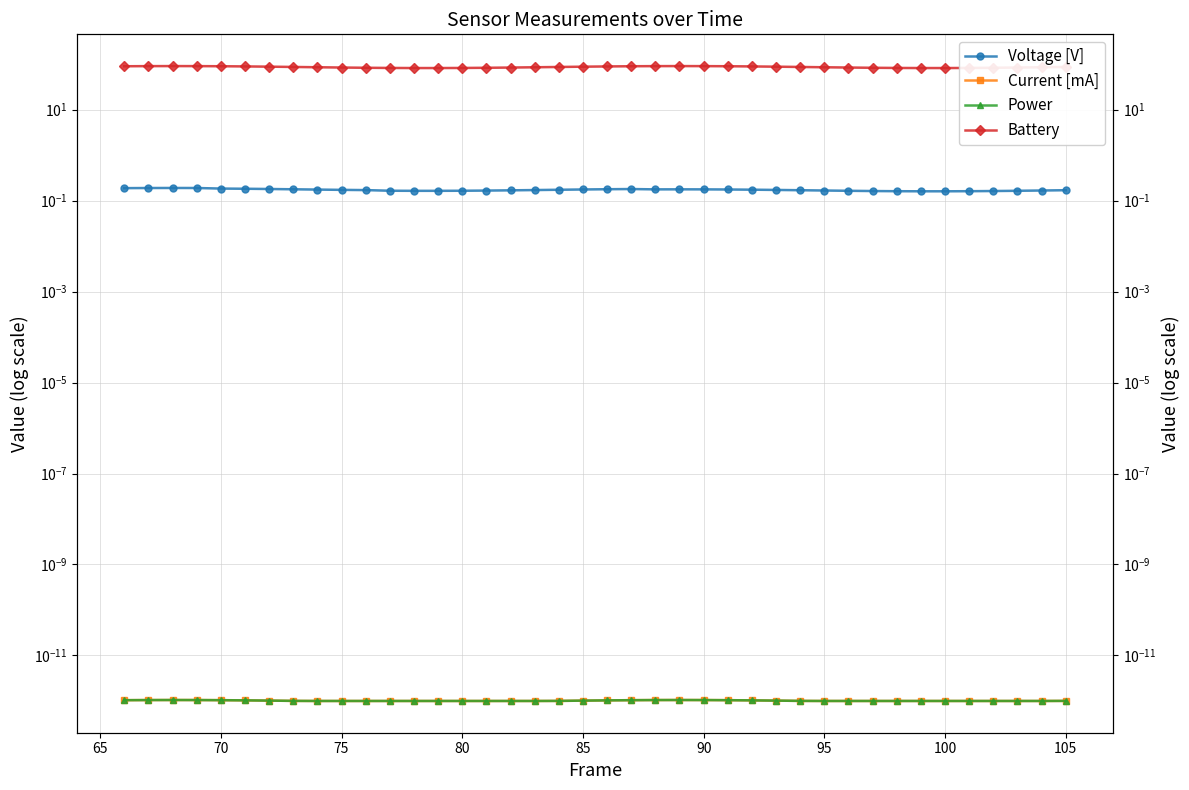

Which series has the largest total across all categories?

Battery